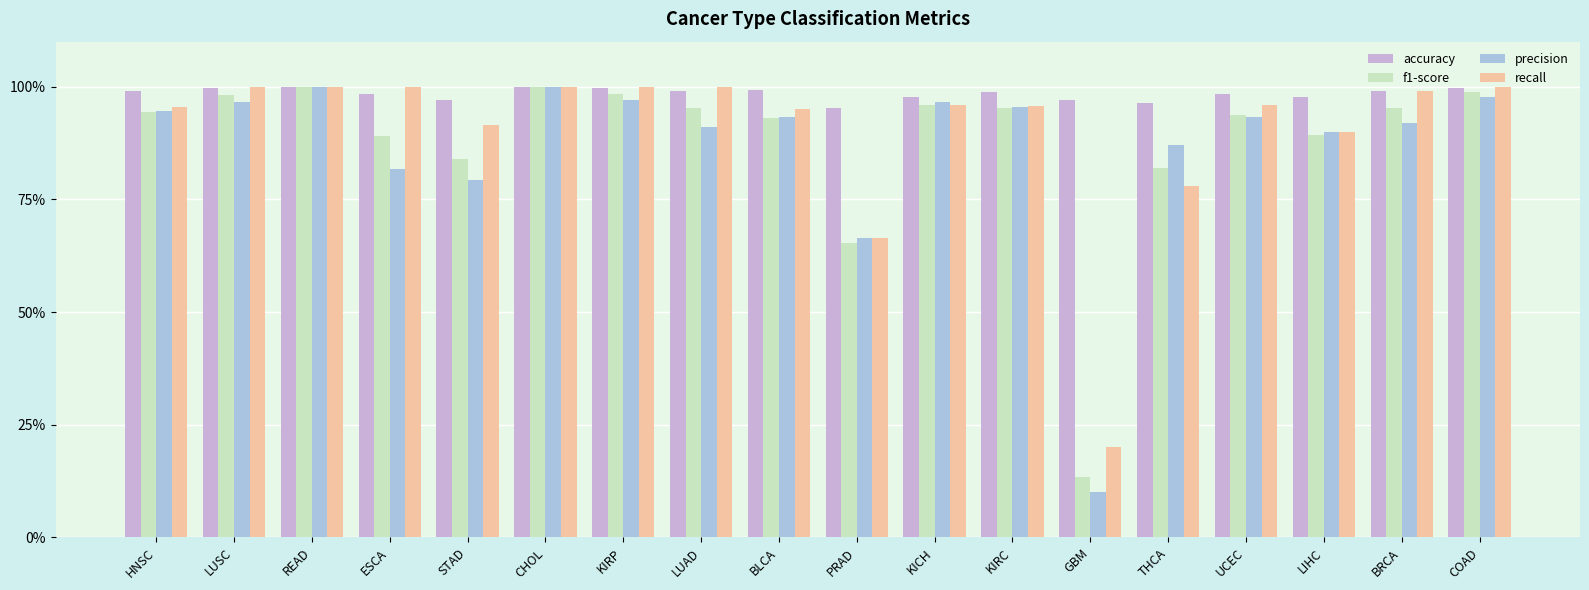

Is it true that recall equals 1.0 at ESCA?

True